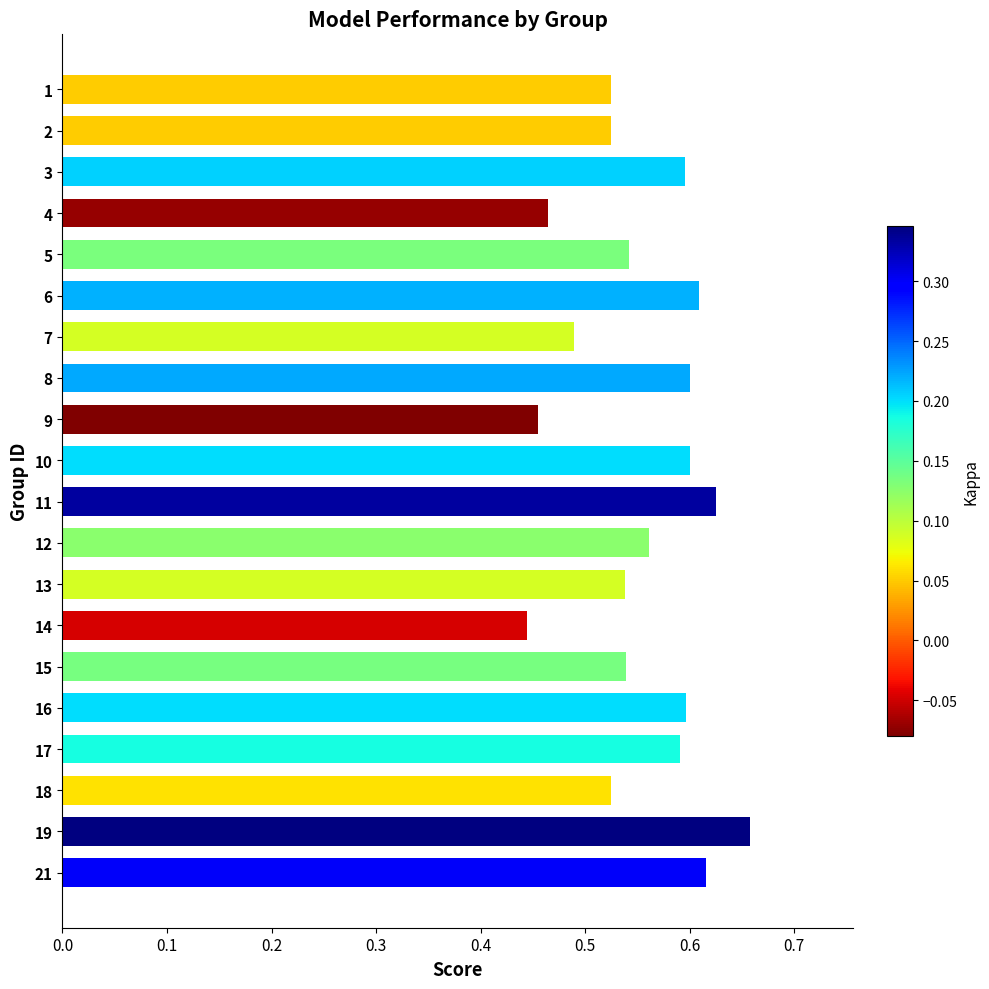

True or false: the data shows 0.4 at 3.

False